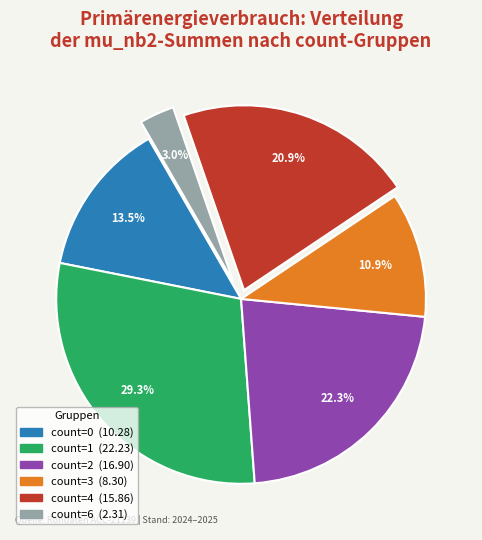

Is there a majority slice in this chart?

No